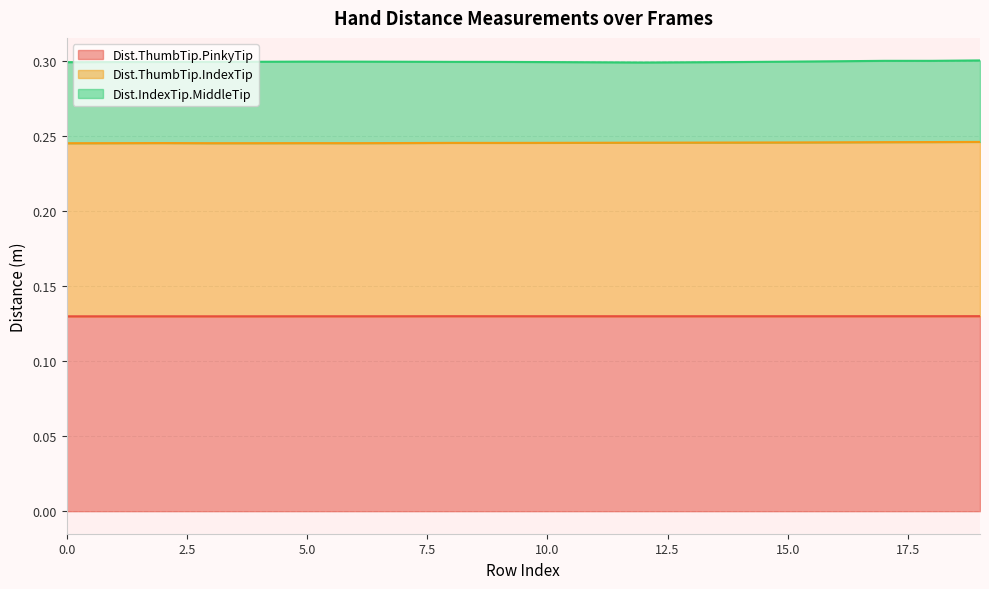

True or false: Dist.ThumbTip.PinkyTip and Dist.ThumbTip.IndexTip cross at least once.

False